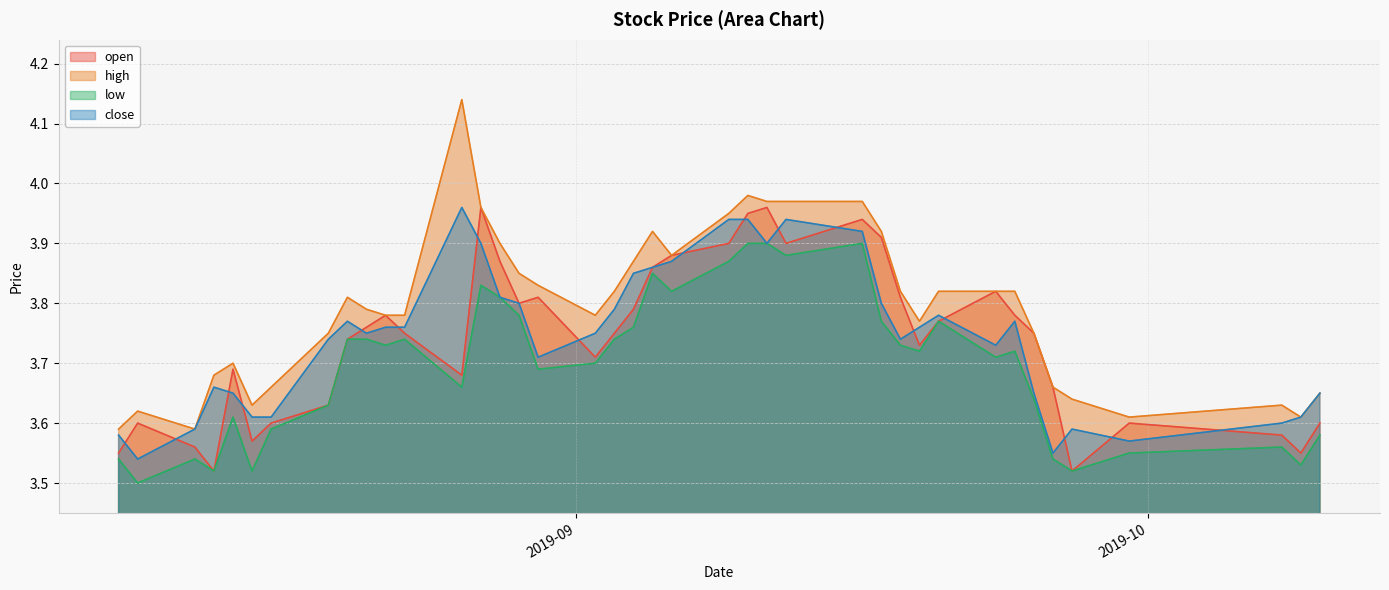

Where is high nearest to the value 3?

2019-08-08